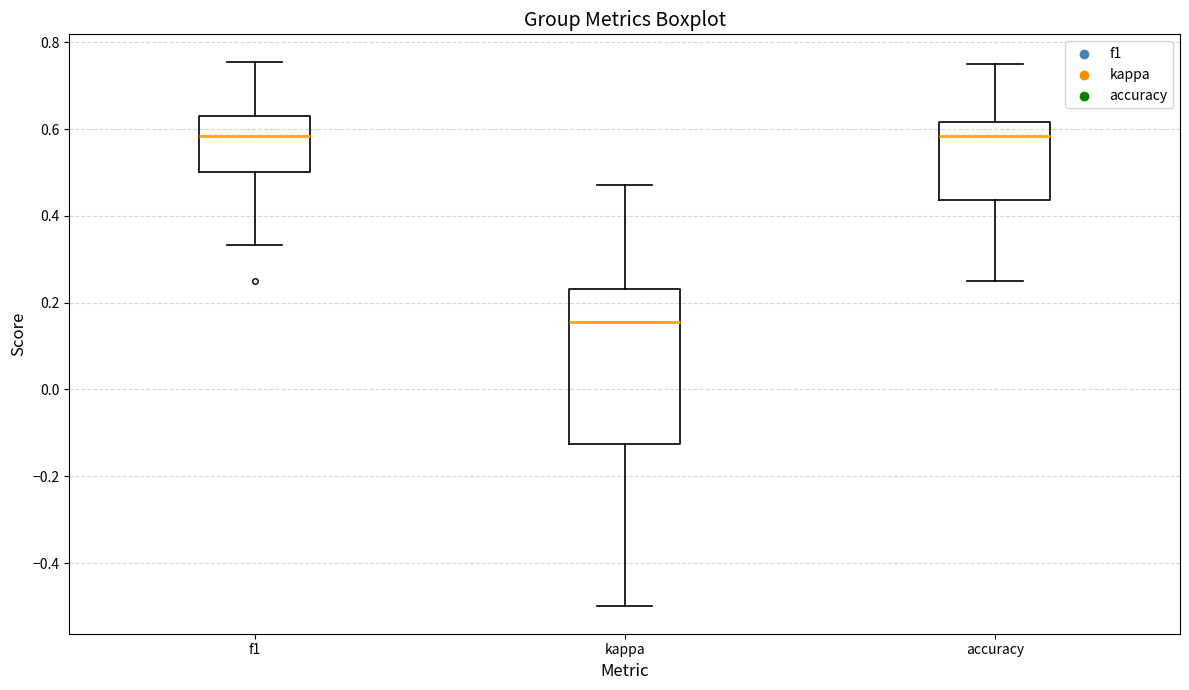

Reading left to right, transcribe this box plot: for each box, give where its median line is, the range the box spans, and where its two whiskers end, as read against the y-axis. The values are not printed on the chart, so give them approximately, as read against the axis.

f1: median 0.58, box 0.50 to 0.64, whiskers 0.34 to 0.76
kappa: median 0.16, box -0.12 to 0.24, whiskers -0.50 to 0.48
accuracy: median 0.58, box 0.44 to 0.62, whiskers 0.26 to 0.76